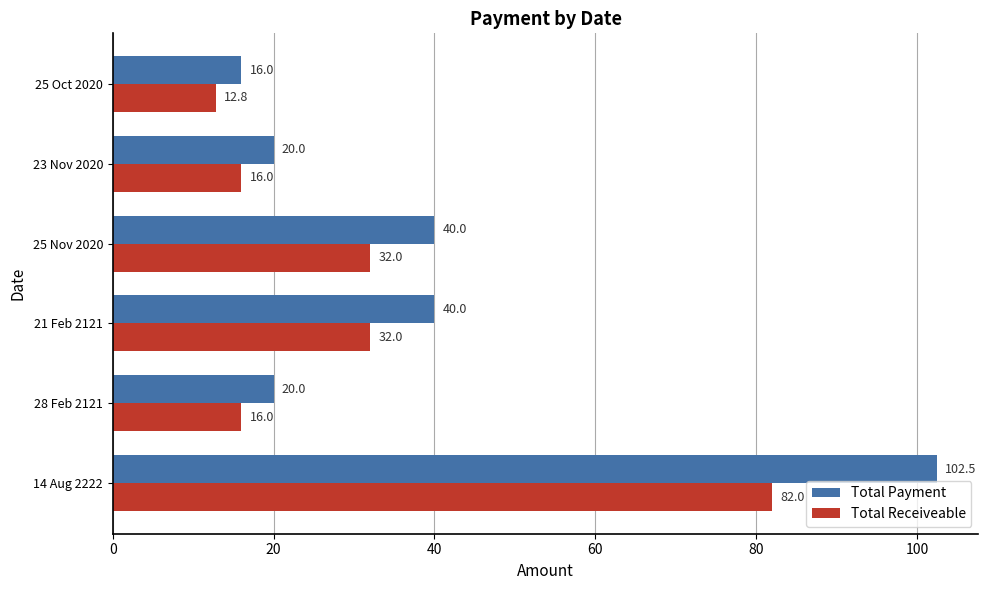

Which series changed the most between 25 Nov 2020 and 23 Nov 2020?

Total Payment